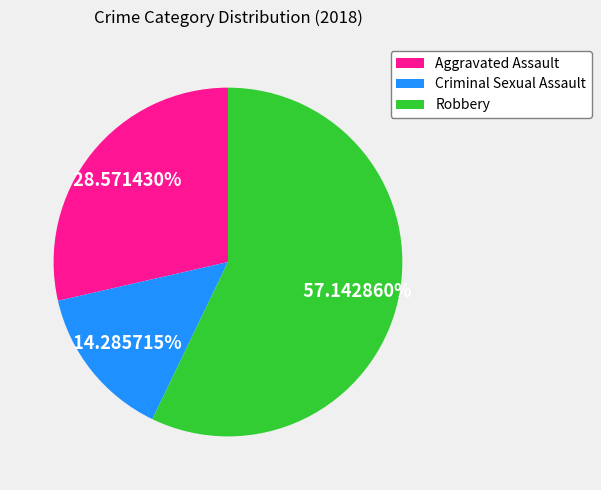

Between Robbery and Criminal Sexual Assault, which is larger?

Robbery